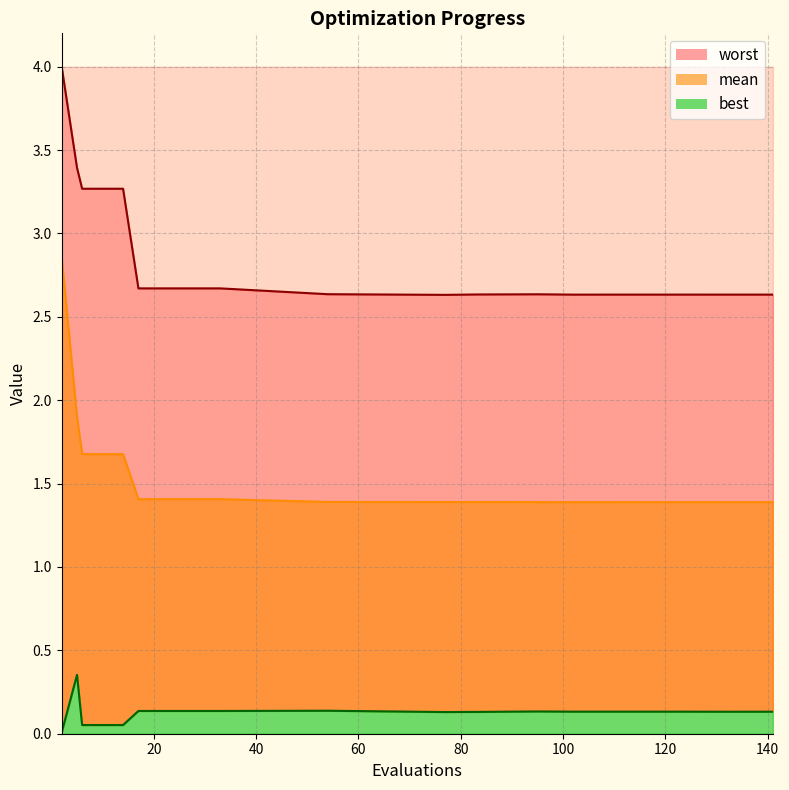

True or false: mean and worst intersect in this chart.

False